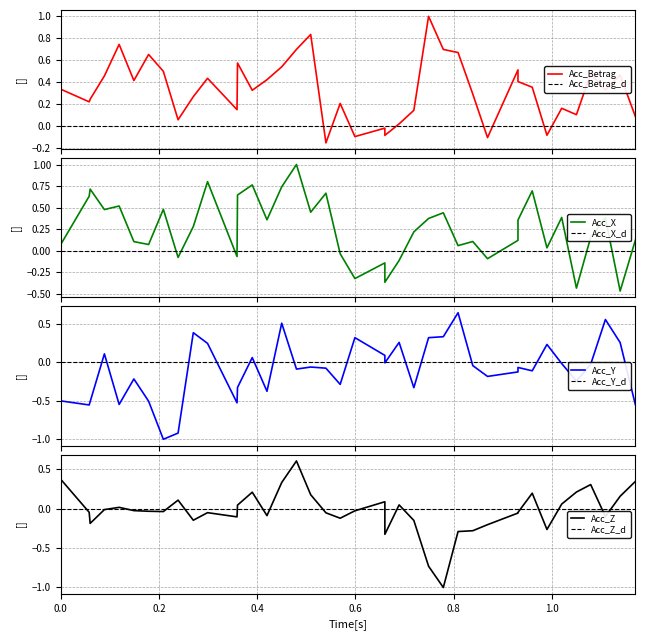

In Acc_Z, how many points are higher than both neighbors (excluding endpoints)?

9